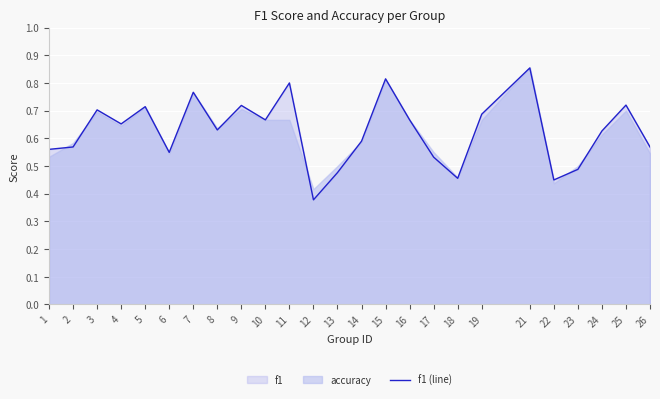

How many categories are shown in the chart?

25